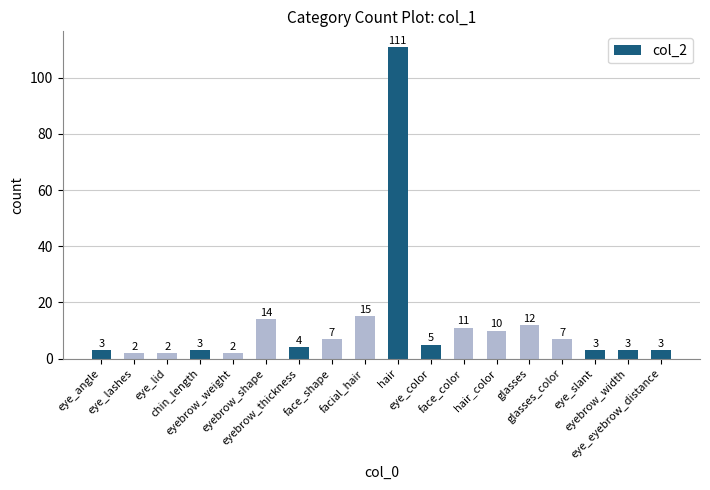

Which has a higher value, eyebrow_thickness or facial_hair?

facial_hair